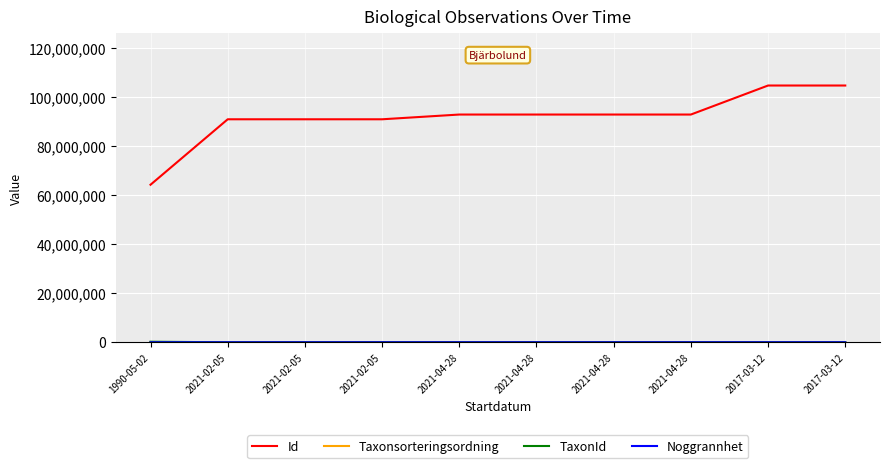

How many lines are shown in the chart?

4